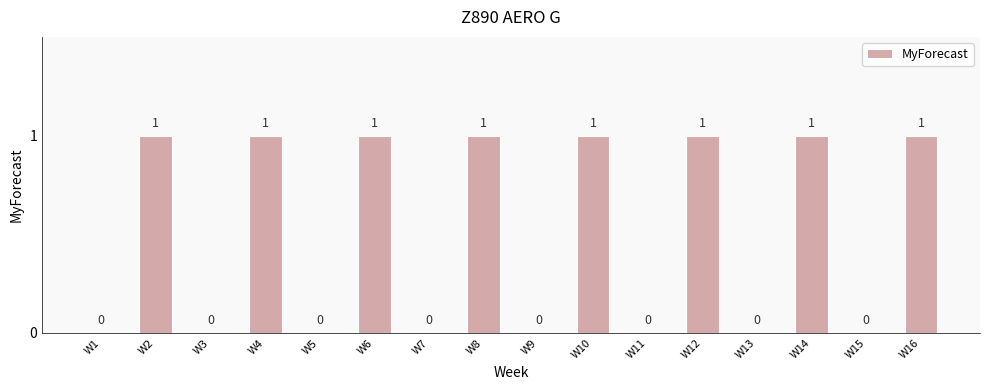

Does the chart contain stacked bars?

No